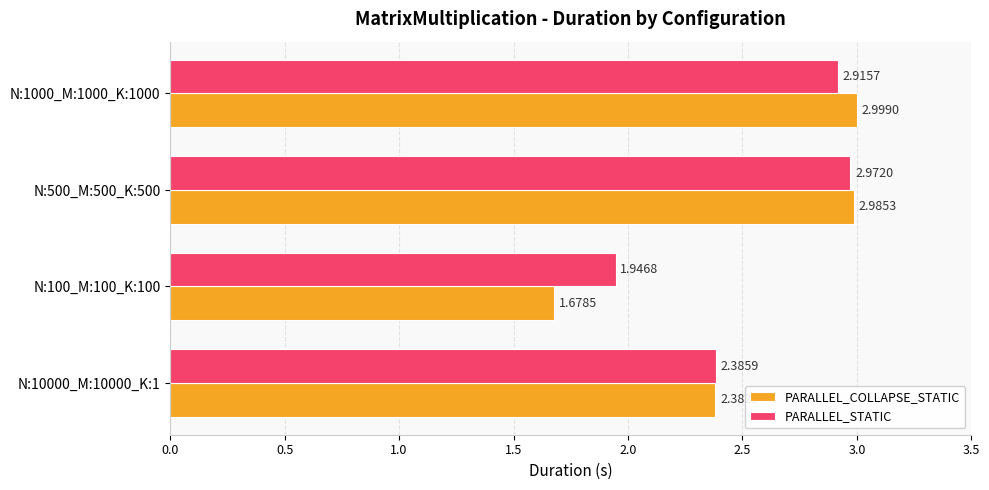

Is the value of PARALLEL_STATIC at N:500_M:500_K:500 greater than the value of PARALLEL_COLLAPSE_STATIC at N:1000_M:1000_K:1000?

No